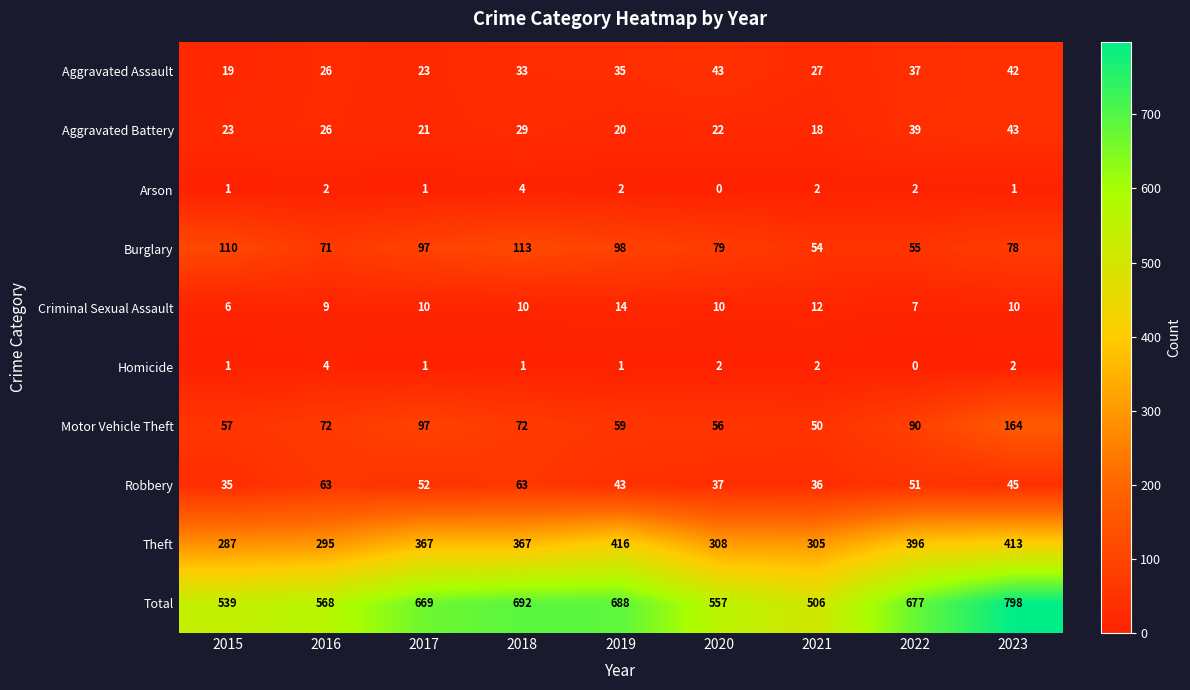

How many series are shown in this chart?

10